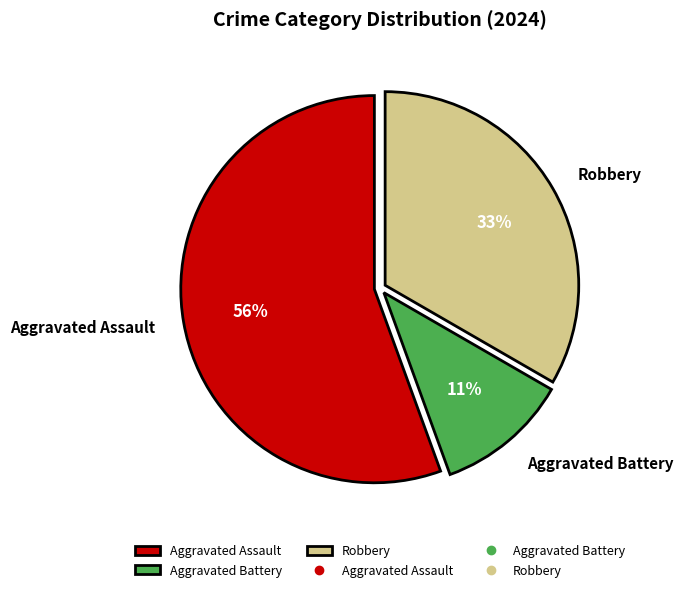

Which slice represents more than half of the pie?

Aggravated Assault